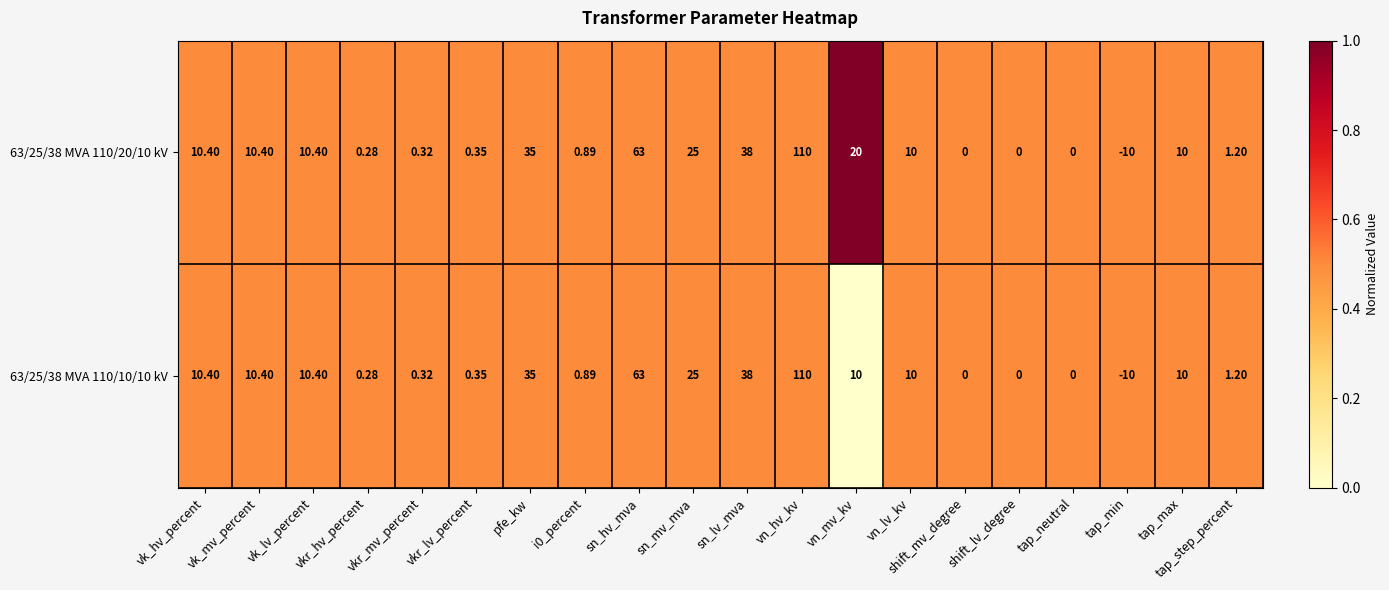

At which label is 63/25/38 MVA 110/10/10 kV closest to 50?

sn_lv_mva